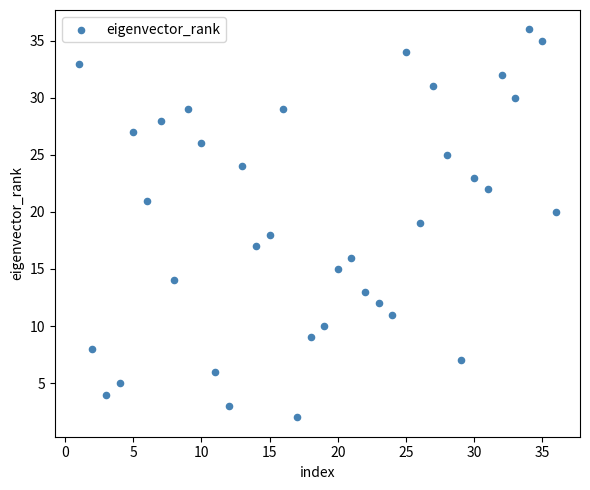

What is the range of X values (max minus min)?

35